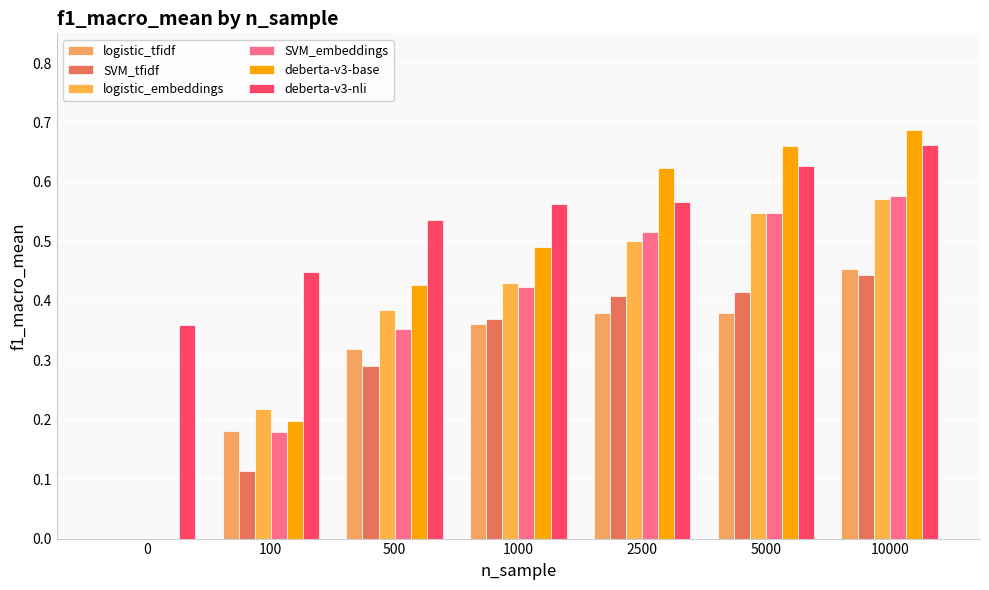

What is the total value across all series at 10000?

3.4